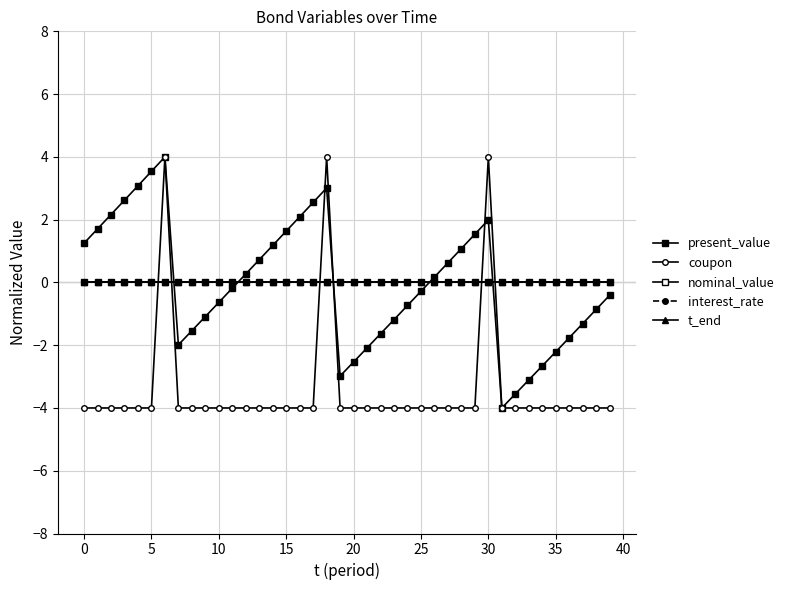

Rank the series by their maximum value, from lowest to highest.

nominal_value, interest_rate, t_end, present_value, coupon